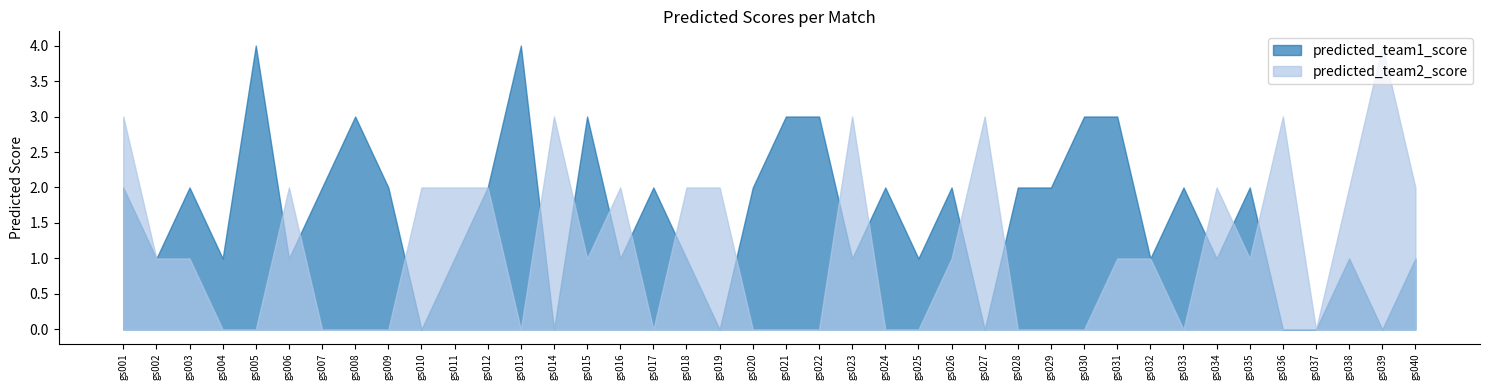

Reading left to right, extract all data points from this chart.

predicted_team1_score: 2	1	2	1	4	1	2	3	2	0	1	2	4	0	3	1	2	1	0	2	3	3	1	2	1	2	0	2	2	3	3	1	2	1	2	0	0	1	0	1
predicted_team2_score: 3	1	1	0	0	2	0	0	0	2	2	2	0	3	1	2	0	2	2	0	0	0	3	0	0	1	3	0	0	0	1	1	0	2	1	3	0	2	4	2